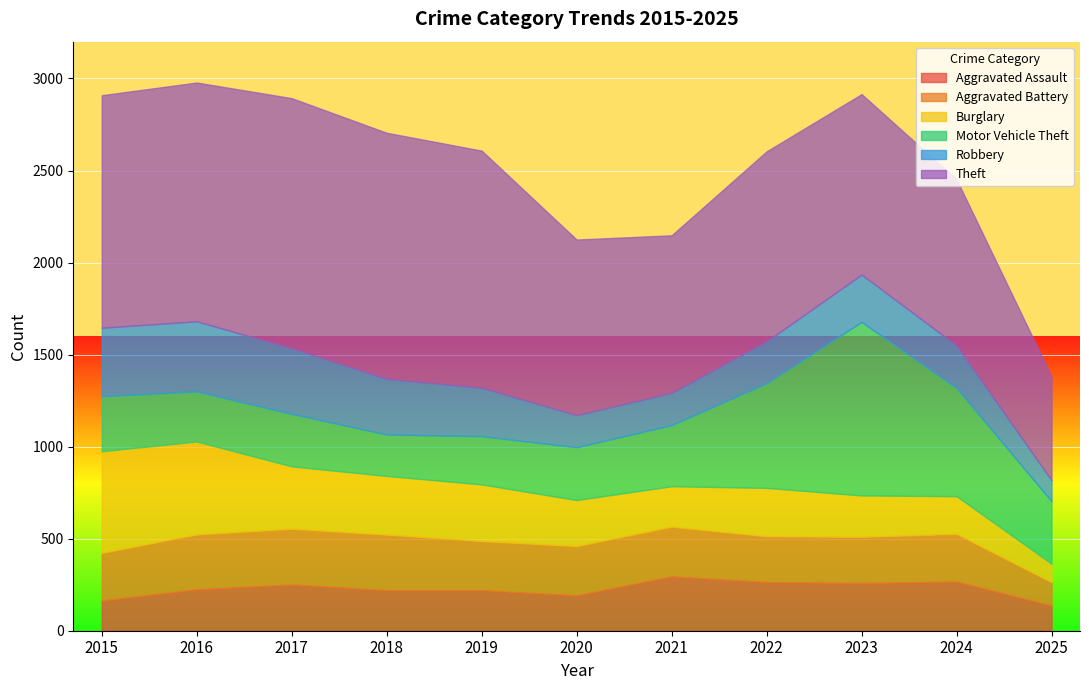

Between which two adjacent categories do Motor Vehicle Theft and Robbery first intersect?

2019 and 2020